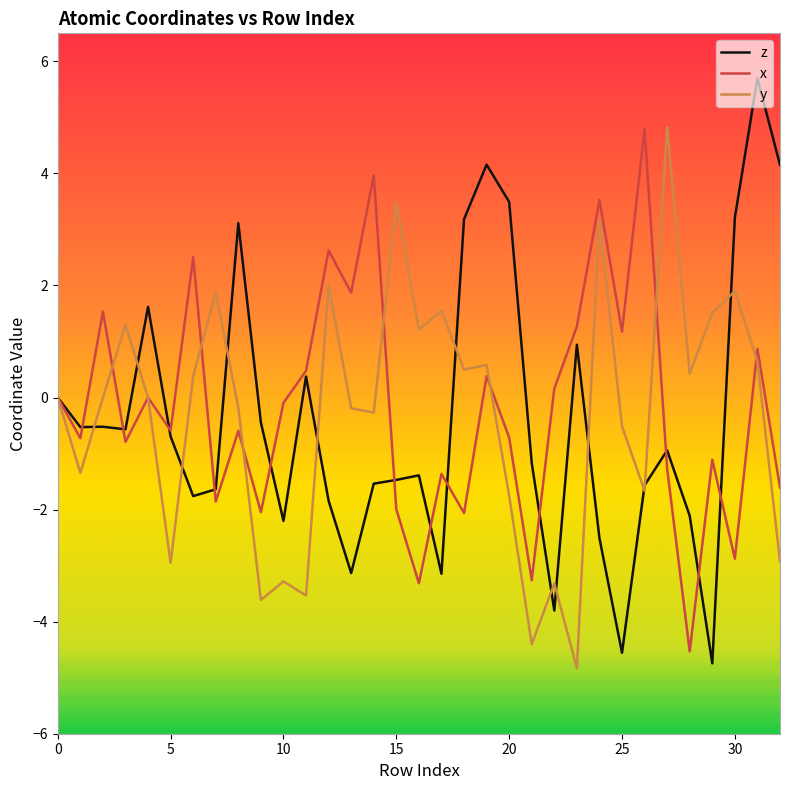

Which series has the widest spread of values?

z